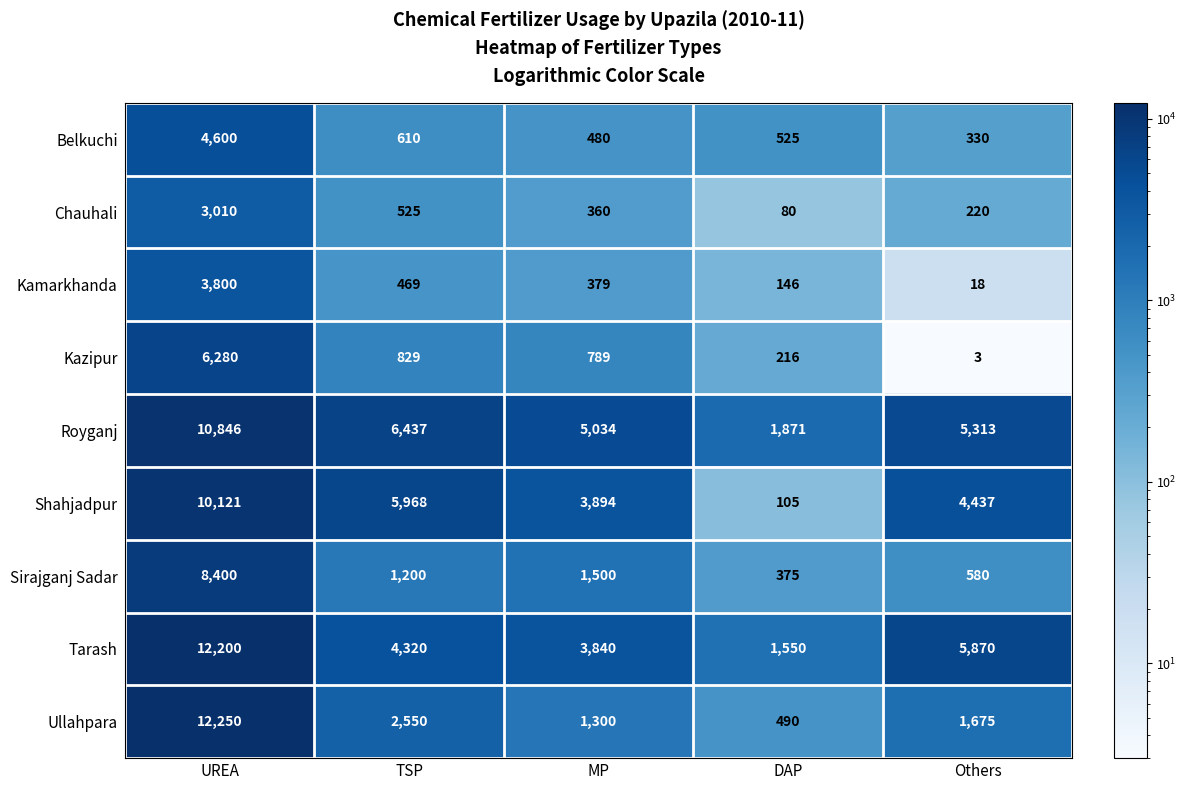

Which series changed the most between TSP and DAP?

Shahjadpur